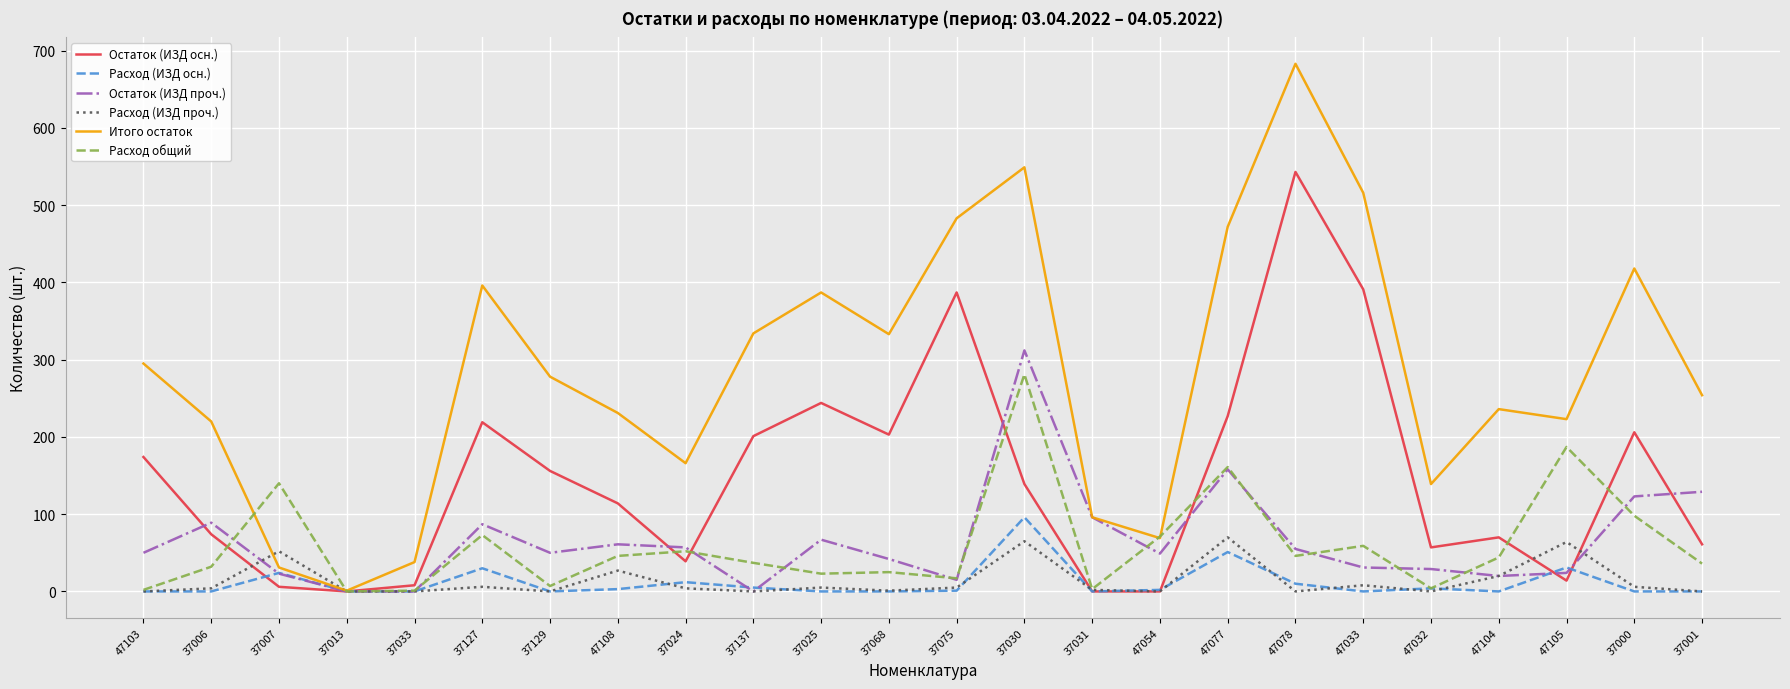

Which series has the largest range (max minus min)?

Итого остаток